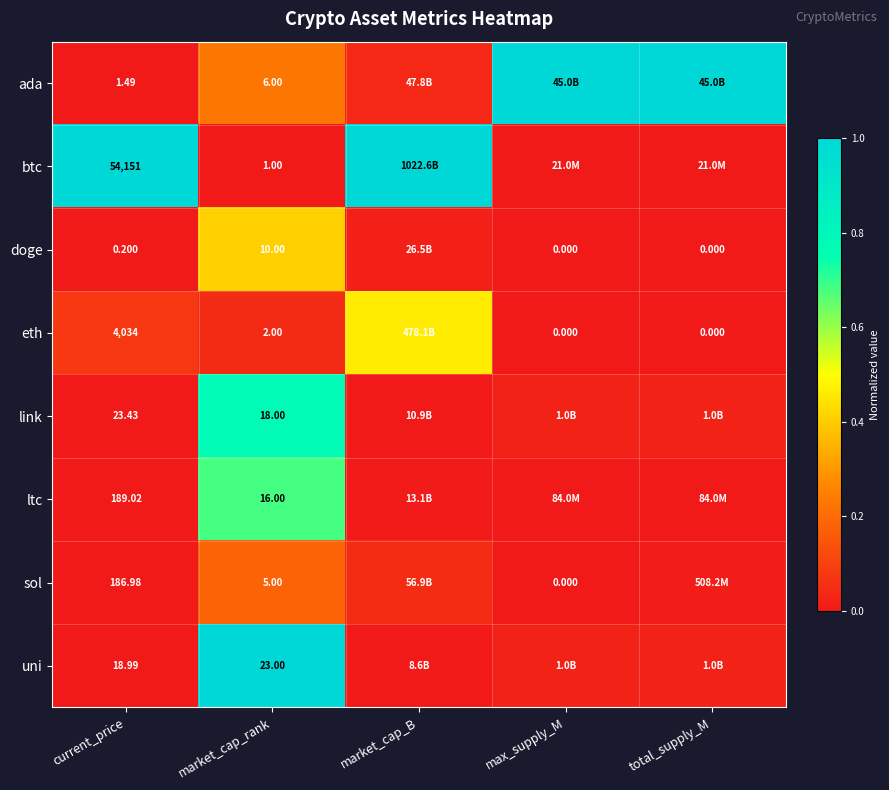

At current_price, list the series in order from smallest to largest.

doge, ada, uni, link, sol, ltc, eth, btc